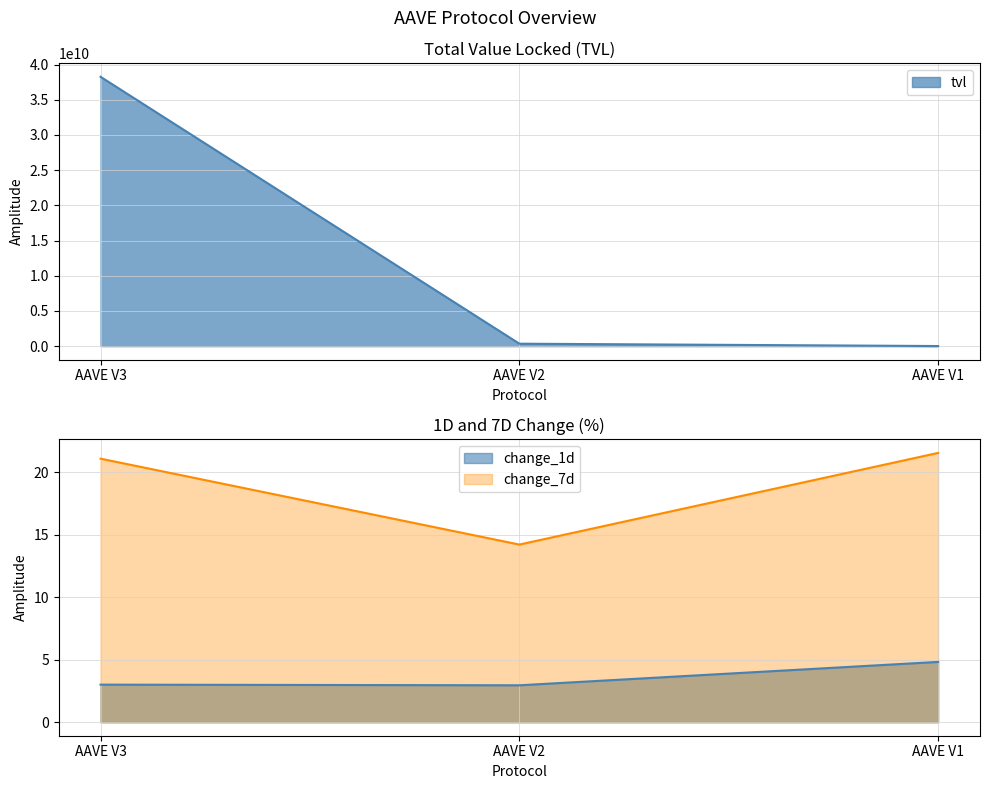

What is the maximum value shown in the chart?

38254044597.3